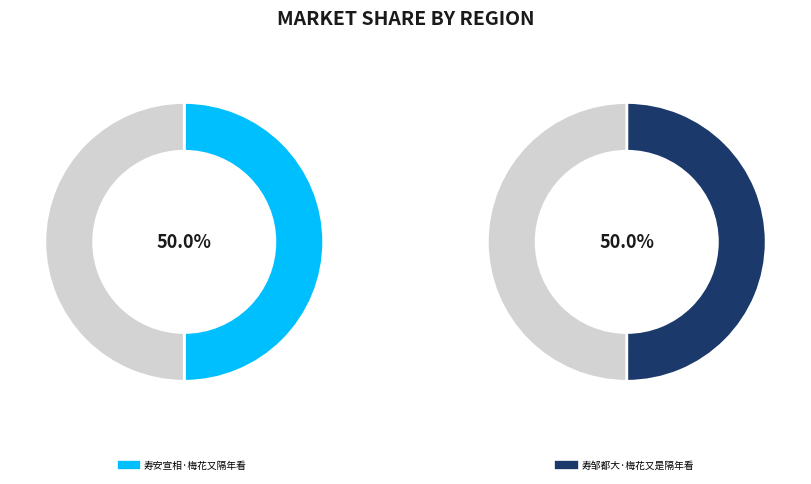

Do 寿安宣相·梅花又隔年看 and 寿邹都大·梅花又是隔年看 together represent more than half of the pie?

Yes